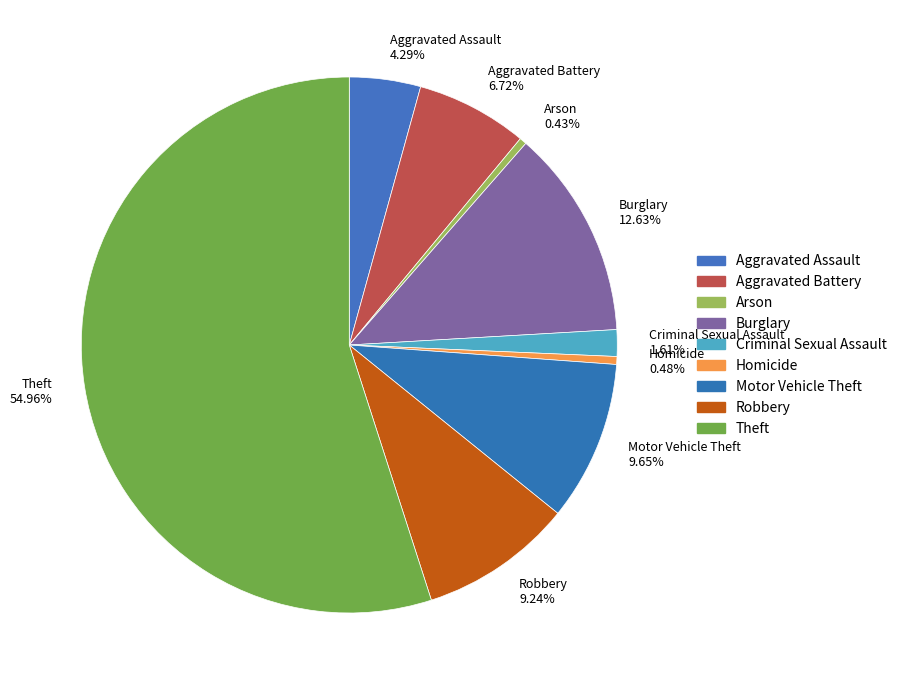

What percentage do Theft and Criminal Sexual Assault together represent?

56.6%